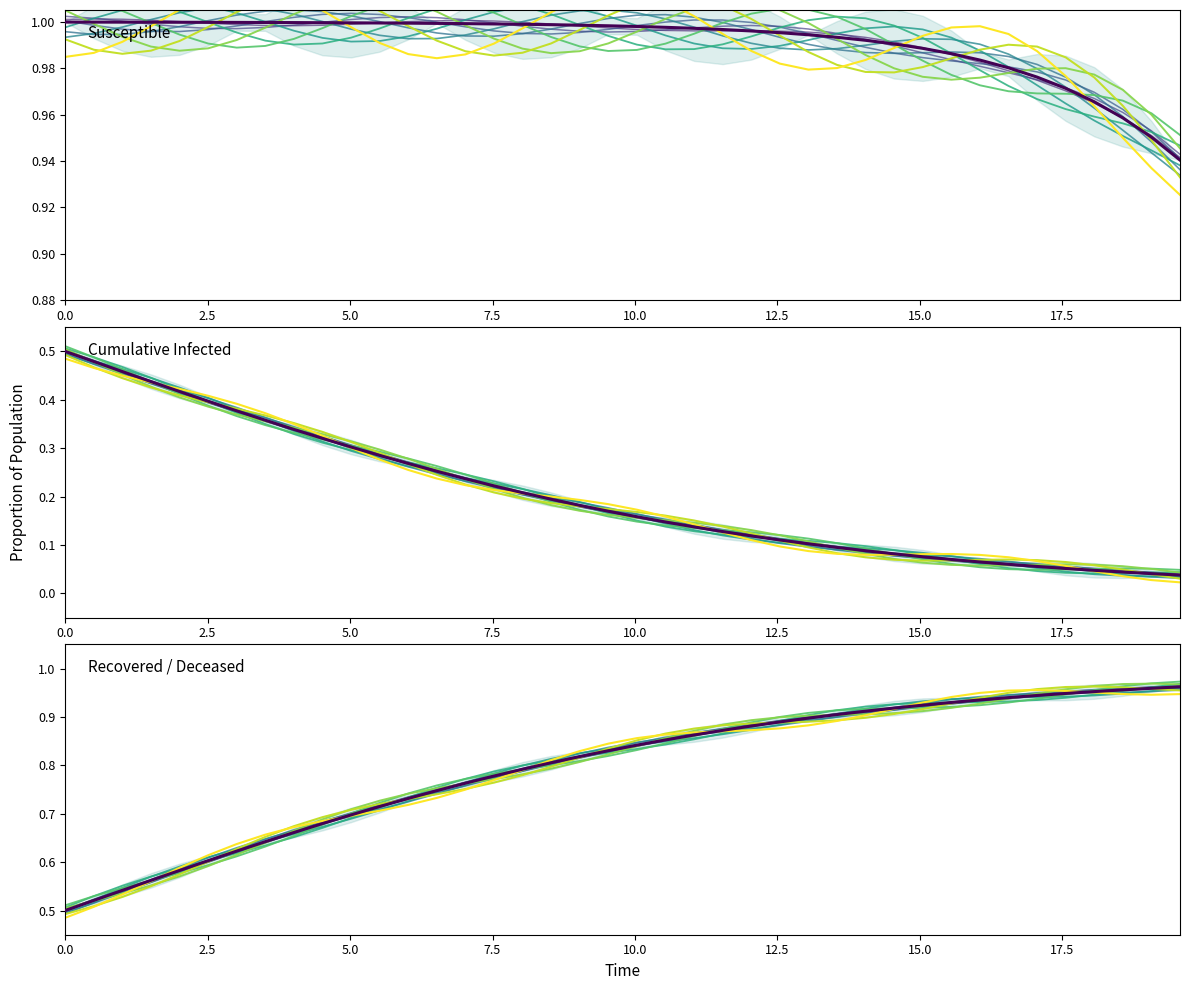

True or false: Cumulative (C) and Recovered/Deceased (D) (run 1) cross at least once.

False